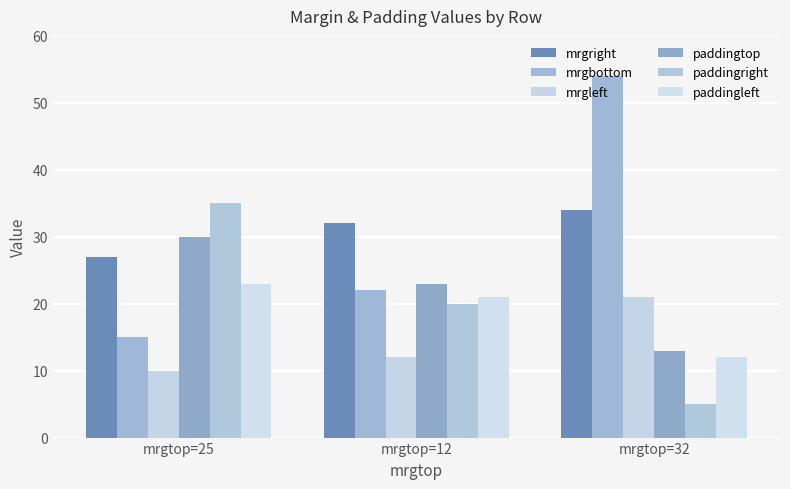

What position from the left is mrgtop=12?

2